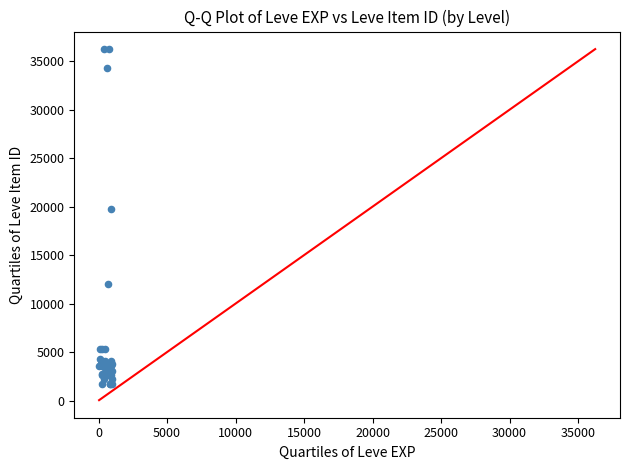

What Y value in the scatter plot is closest to 18967?

19744